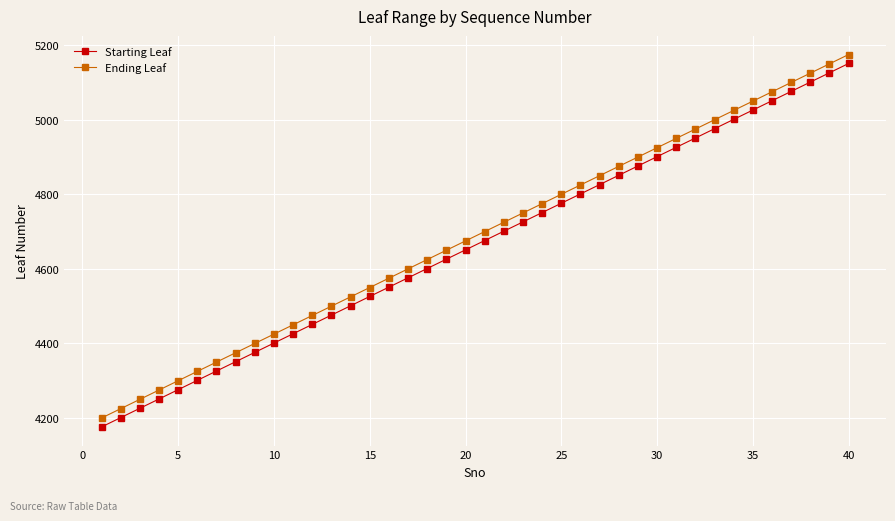

What is the maximum value shown in the chart?

5175